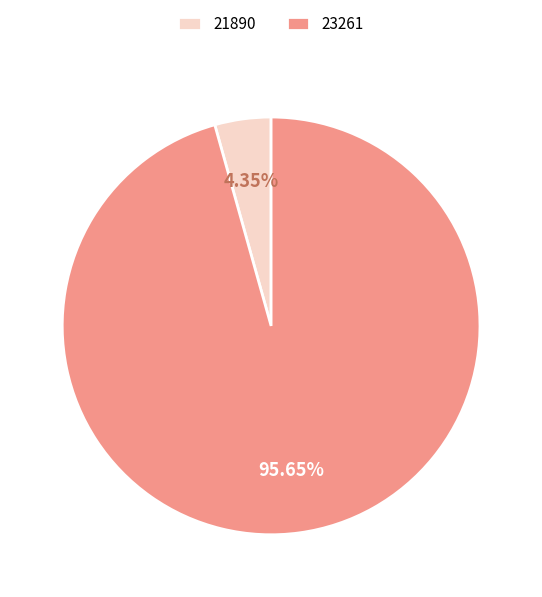

Which category has the smallest portion of the pie?

21890